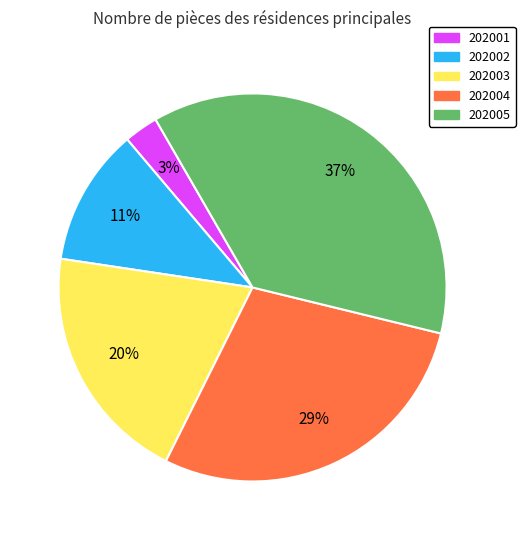

Is the sum of 202004 and 202002 greater than half?

No